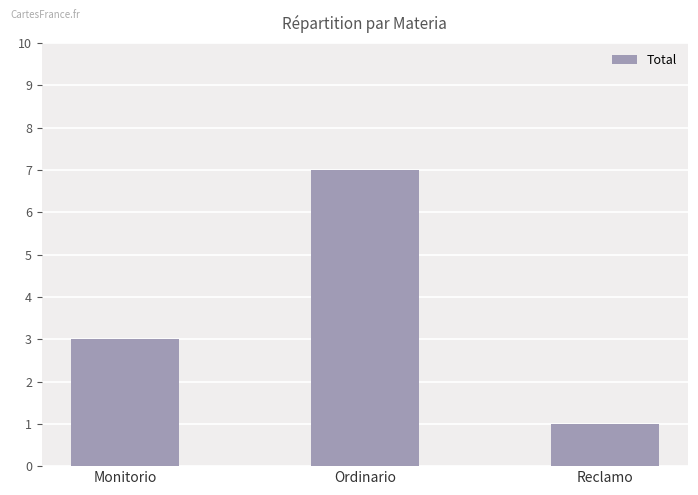

True or false: the data shows 1 at Reclamo.

True